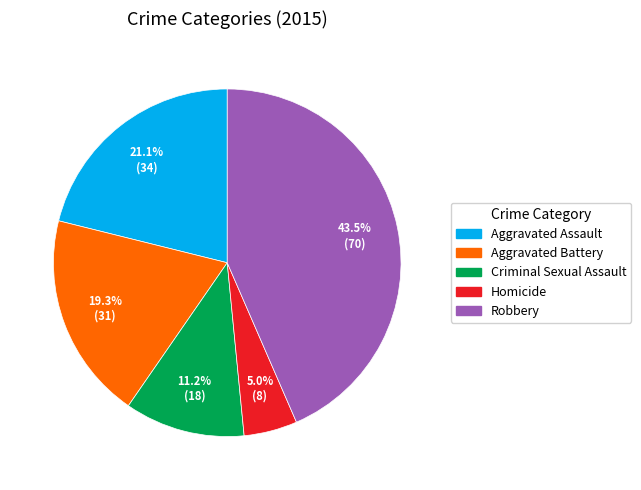

How many slices are in this pie chart?

5